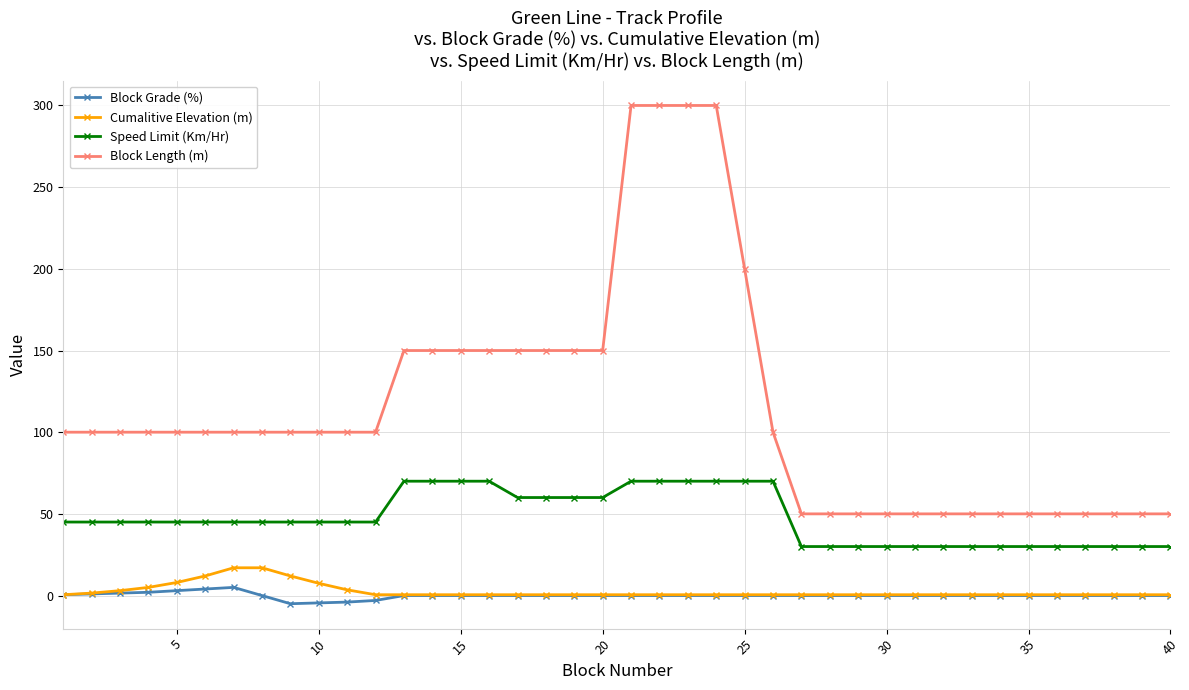

How many categories are shown in the chart?

40